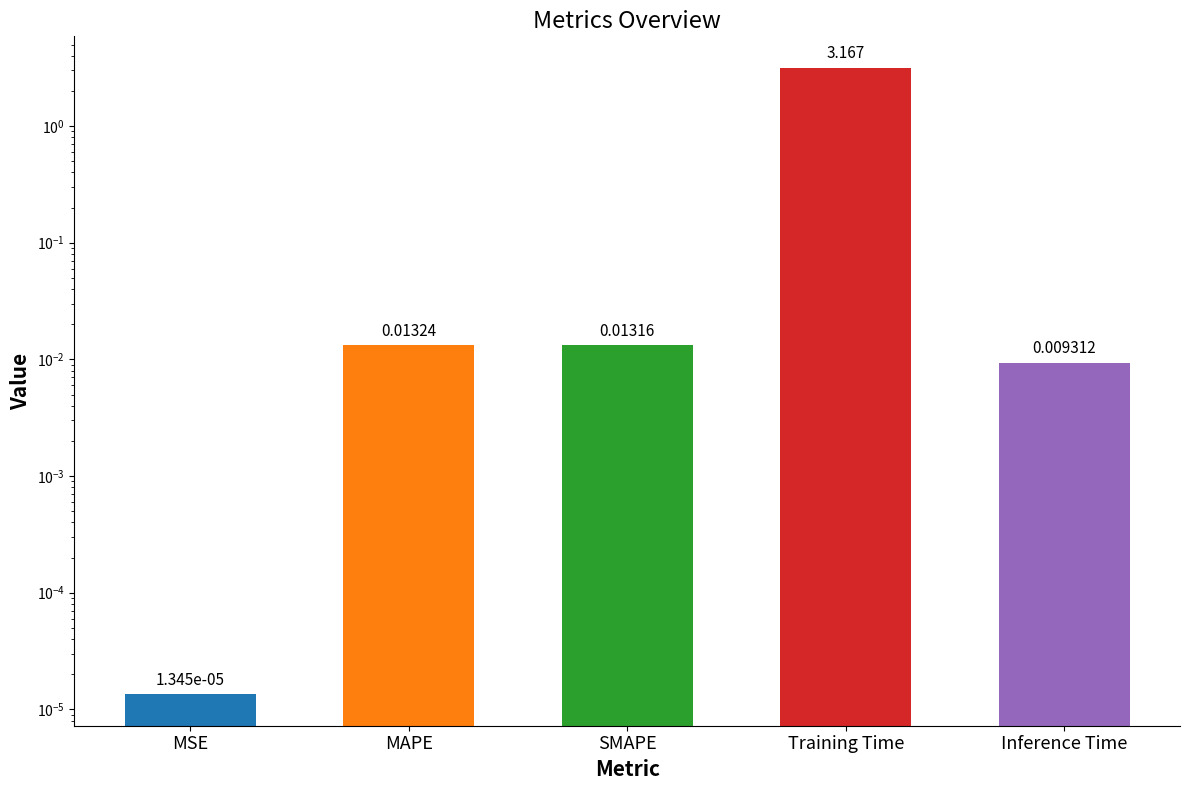

Reading left to right, extract all data points from this chart.

MSE=0.0	MAPE=0.0	SMAPE=0.0	Training Time=3.2	Inference Time=0.0